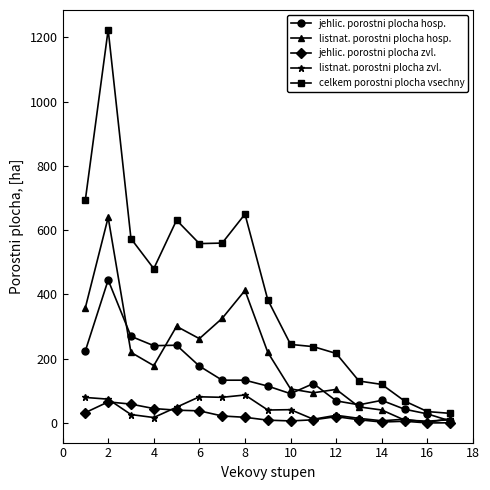

What is the greatest value displayed?

1223.7